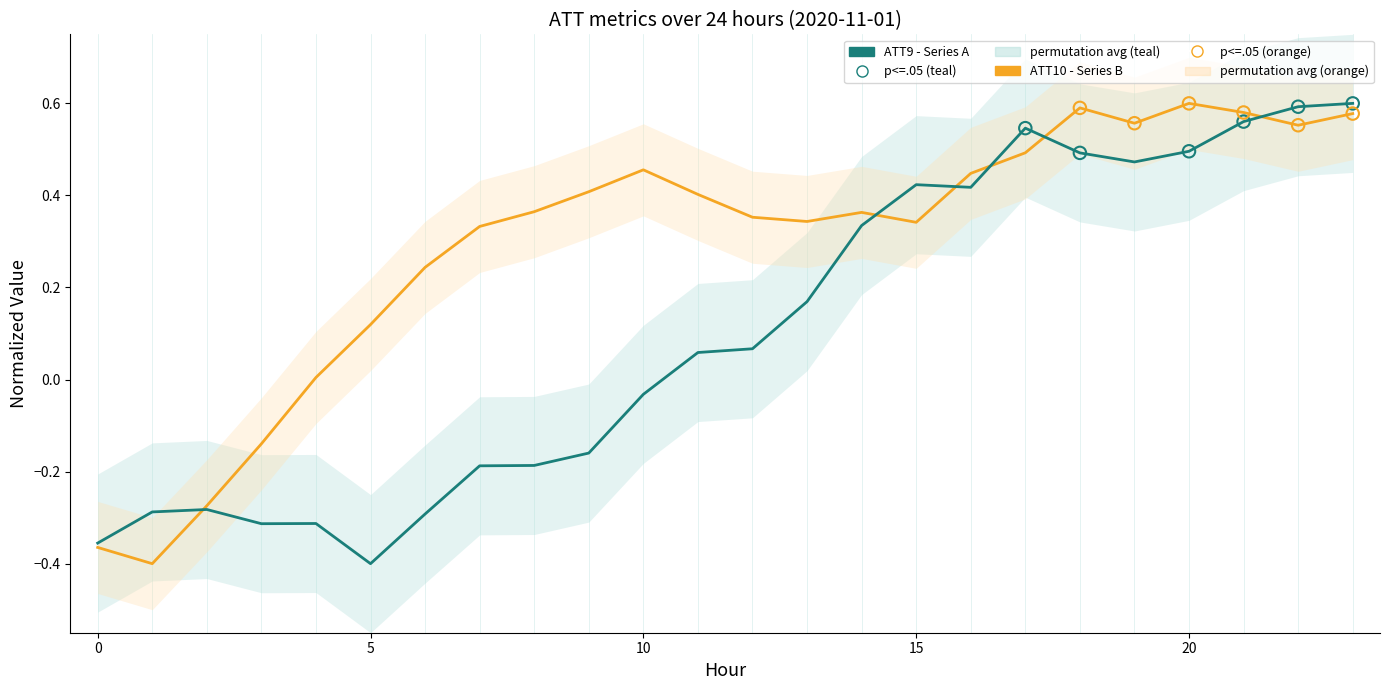

What are all the series names shown in the legend?

ATT9 (Series A), ATT10 (Series B)